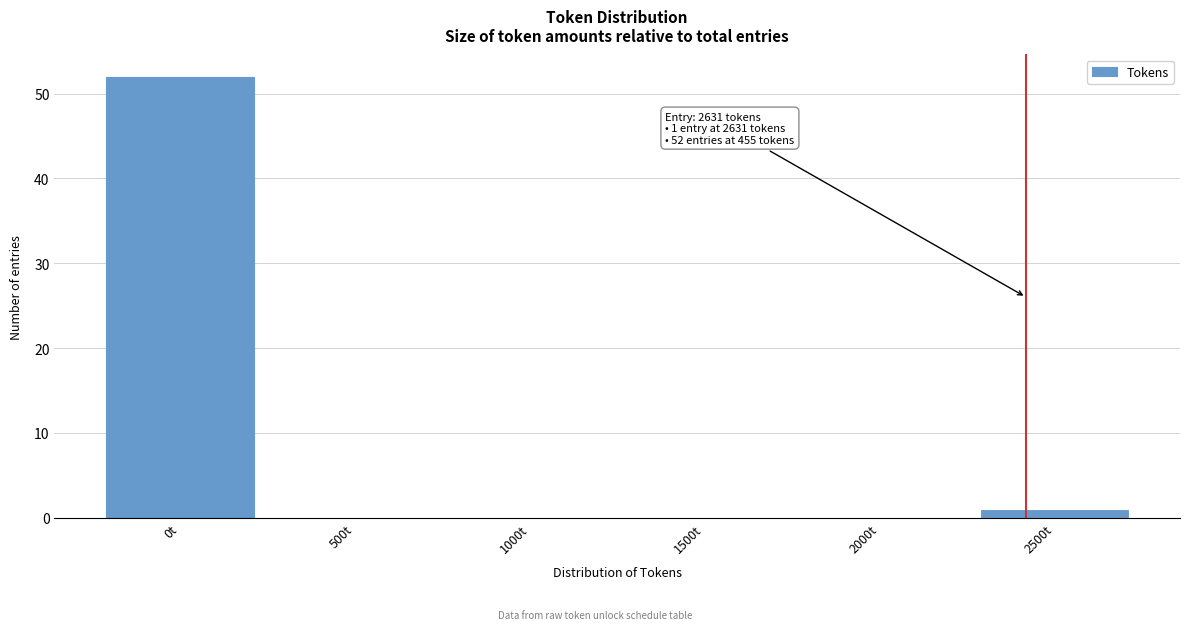

Reading right to left, extract all data points from this chart.

2500t=1	2000t=0	1500t=0	1000t=0	500t=0	0t=52